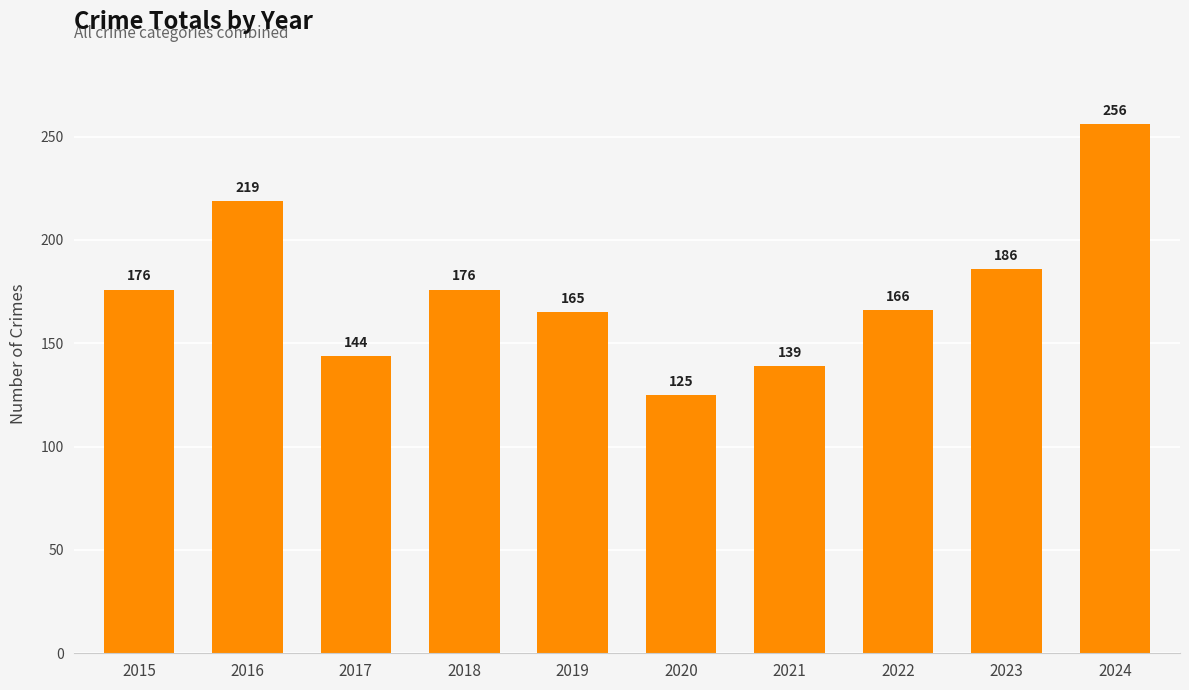

Between 2017 and 2016, which is larger?

2016